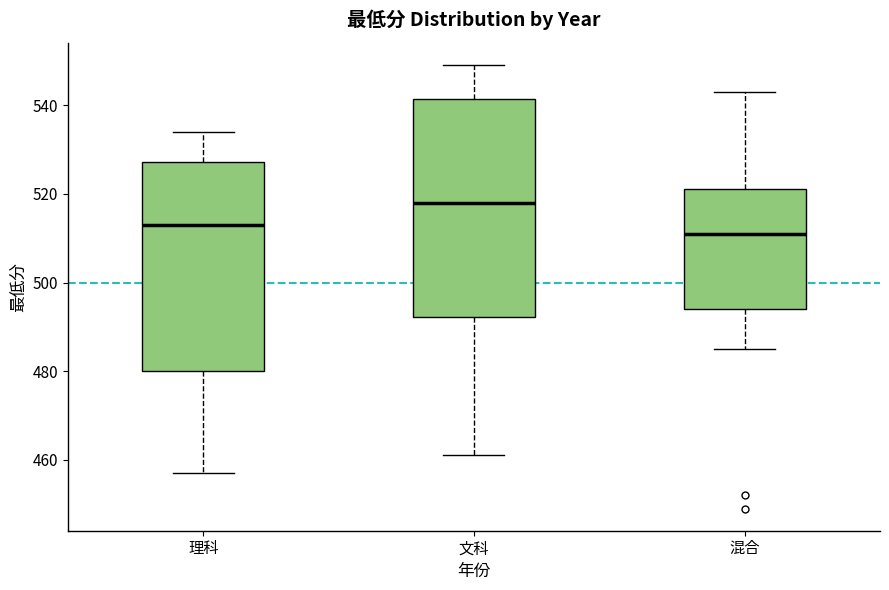

Which box is the tallest, from its lower edge to its upper edge?

文科